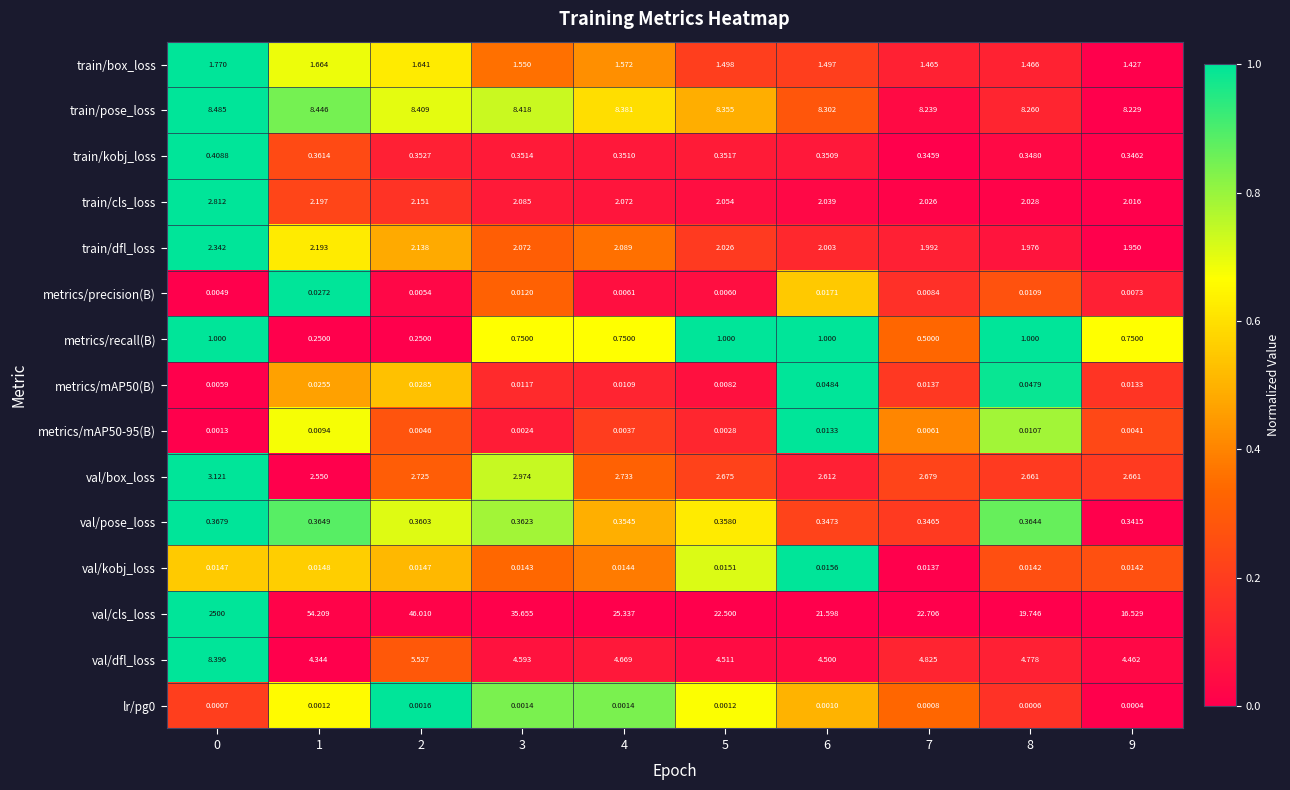

At how many categories does at least one series exceed 0?

10